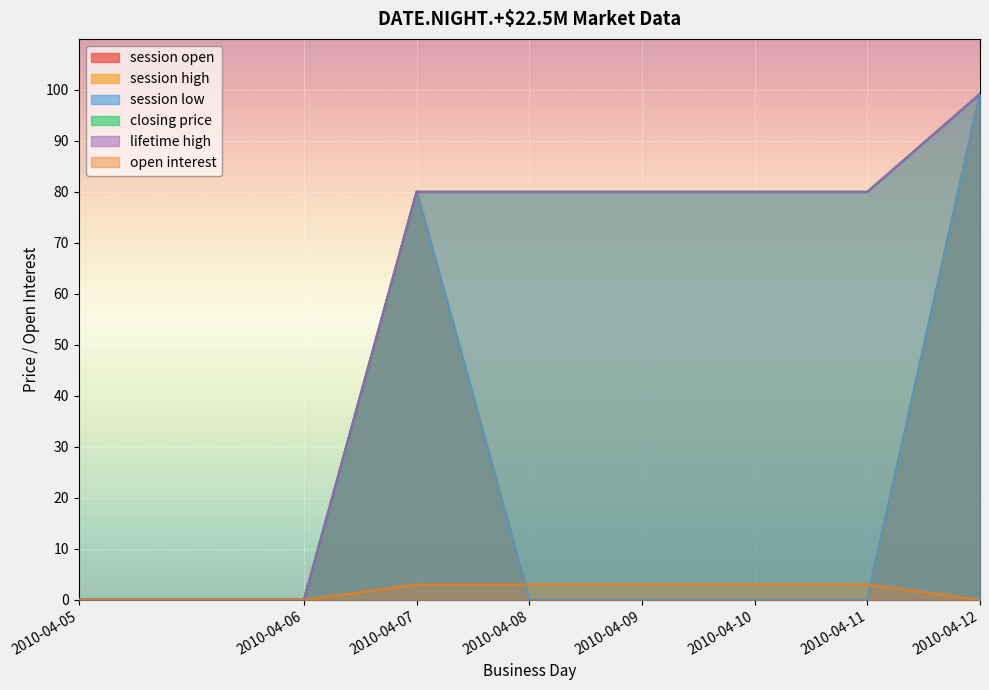

True or false: session high and lifetime high intersect in this chart.

False